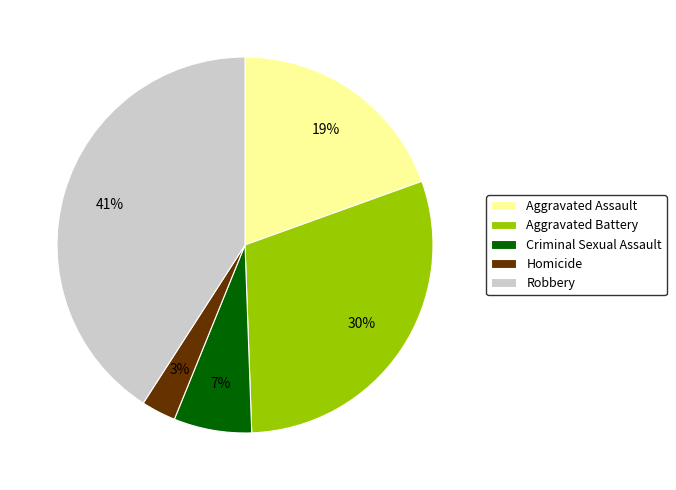

What is the smallest slice in the pie chart?

Homicide